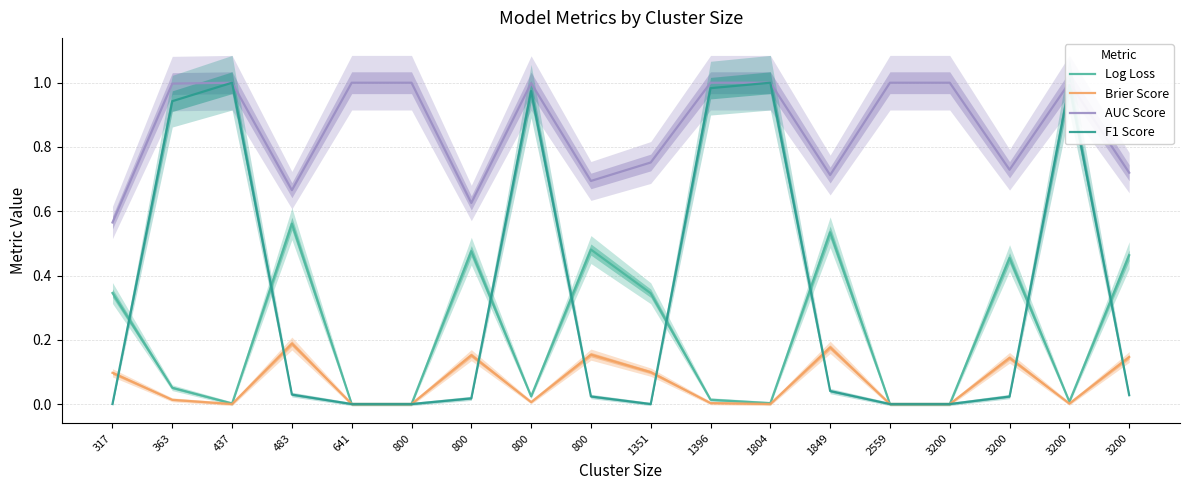

How many lines are shown in the chart?

4